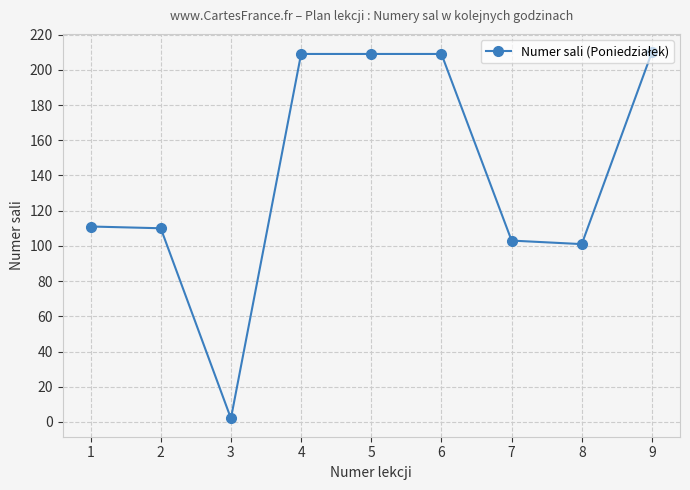

How many series are shown in this chart?

1